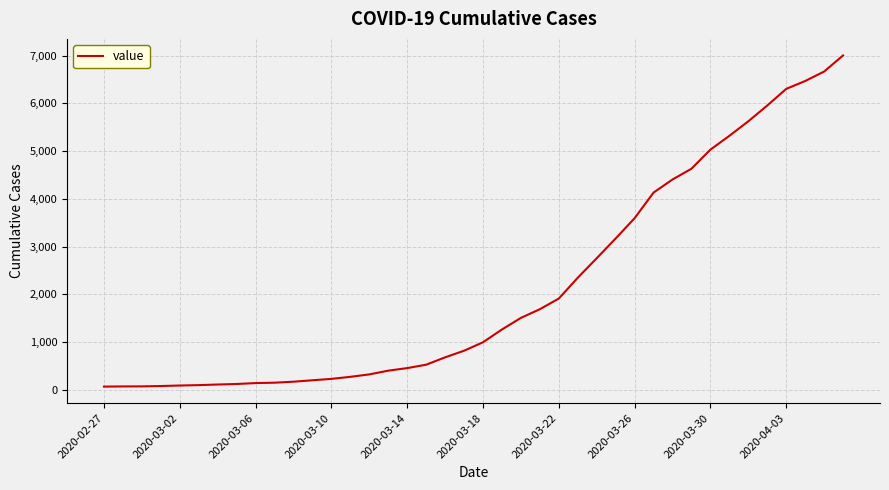

What is the minimum value shown in the chart?

64